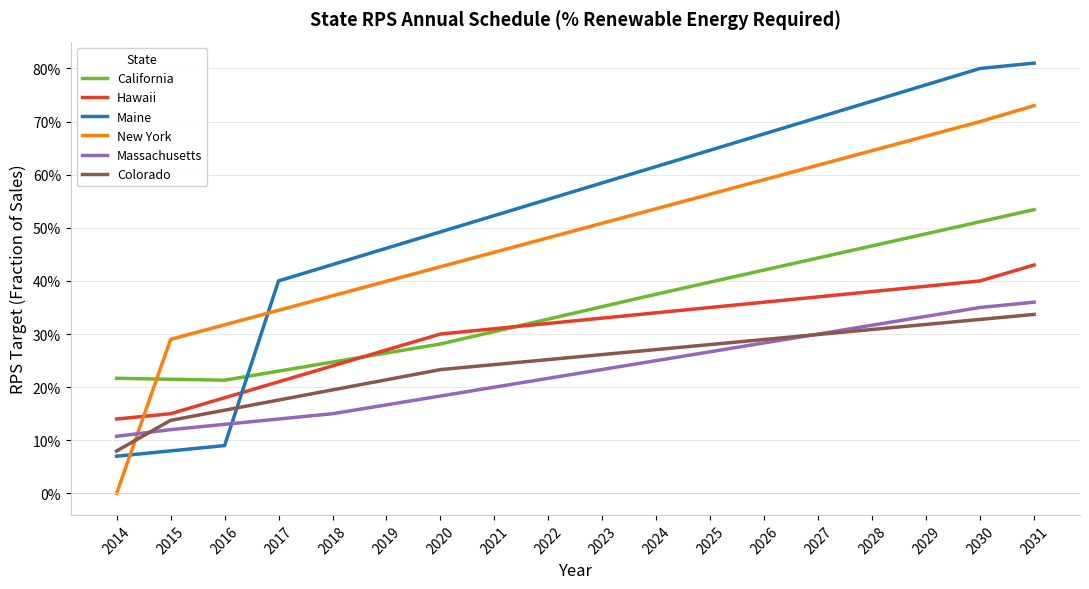

After their last crossing, which series has the higher values: Colorado or New York?

New York